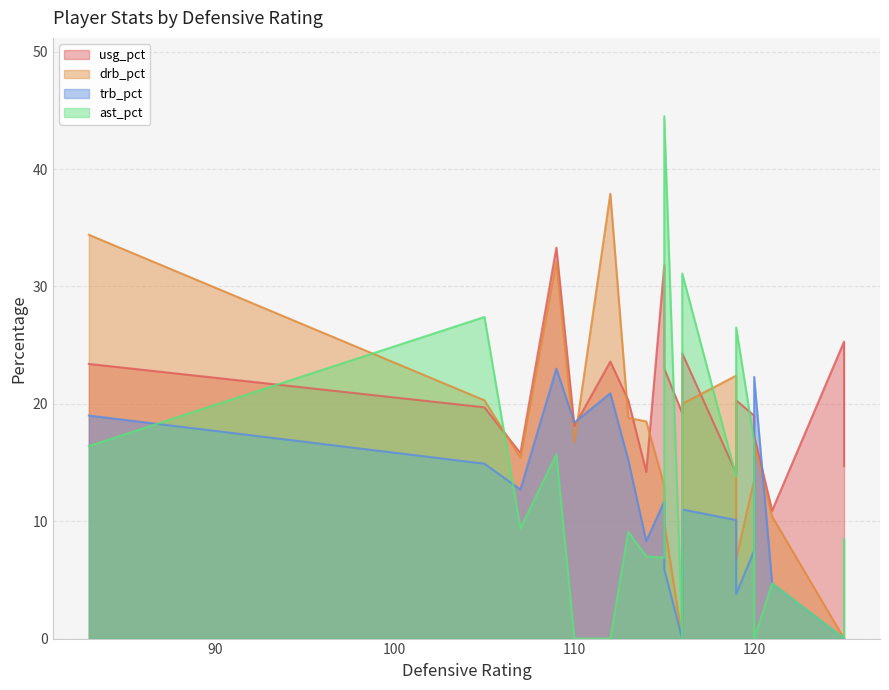

Reading right to left, list all the values displayed in this chart.

usg_pct: 17.3	19.2	33.3	10.9	31.8	14.1	20.3	14.2	23.0	23.6	15.8	25.3	23.4	18.1	14.7	20.3	19.0	19.7	24.3
drb_pct: 16.6	0.0	32.1	10.4	13.0	22.4	18.8	18.5	9.9	37.9	15.4	0.0	34.4	16.7	0.0	6.8	13.5	20.3	20.0
trb_pct: 22.3	0.0	23.0	4.7	11.7	10.1	15.2	8.3	5.9	20.9	12.7	0.0	19.0	18.4	0.0	3.8	7.5	14.9	11.0
ast_pct: 0.0	0.0	15.7	4.7	6.9	13.8	9.1	7.0	44.5	0.0	9.4	0.0	16.4	0.0	8.5	26.5	16.8	27.4	31.1